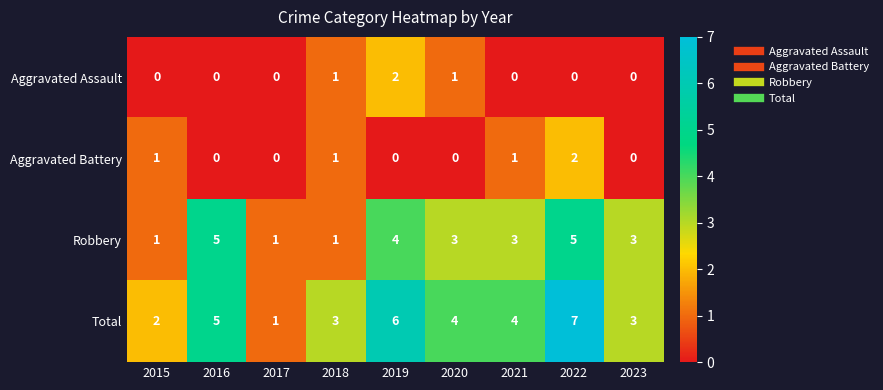

What is the total value across all series at 2020?

8